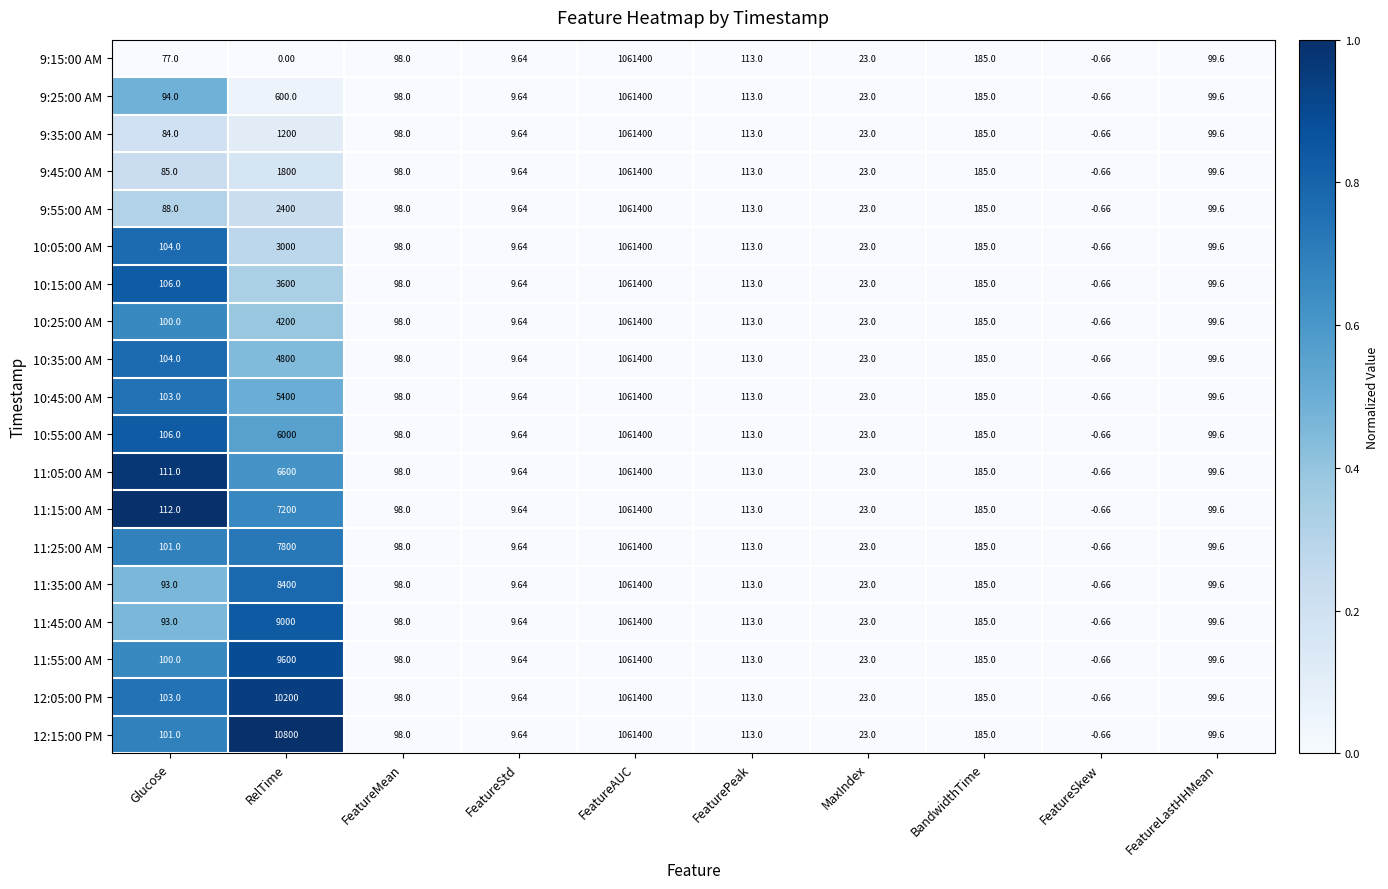

At which category is the sum across all series the highest?

FeatureAUC